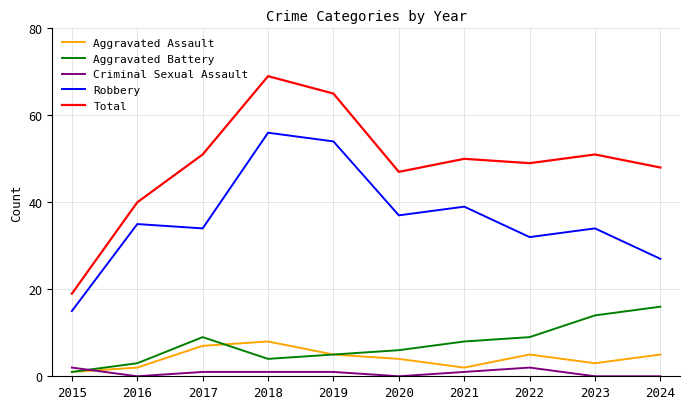

At which category does Aggravated Assault reach its first local peak?

2018